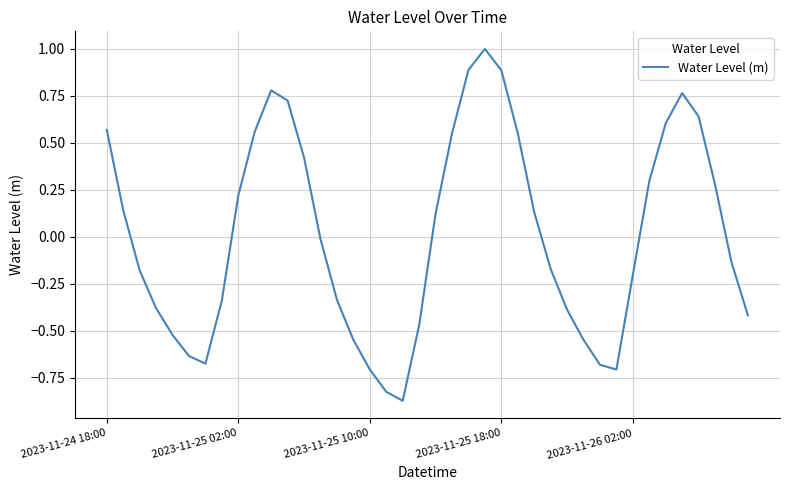

Count the number of data series in this chart.

1